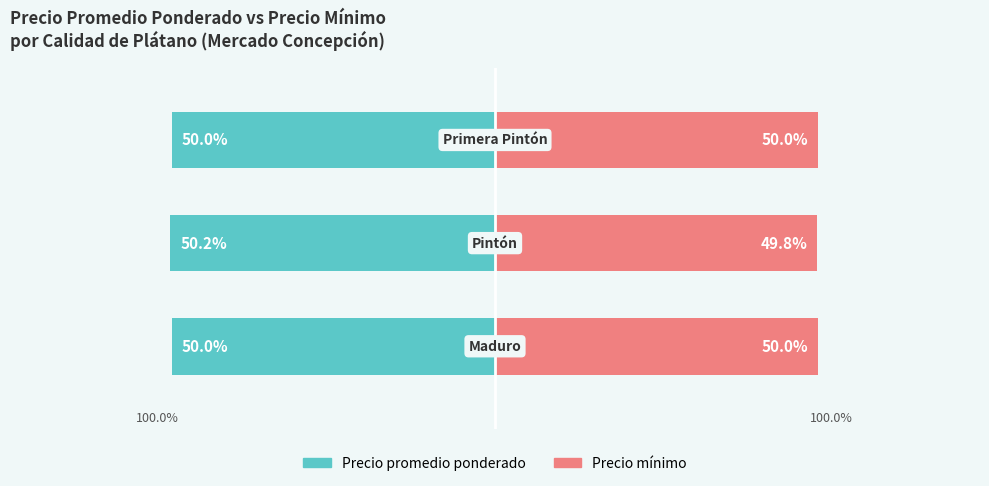

Is it true that Precio mínimo equals 50.0 at 0?

True